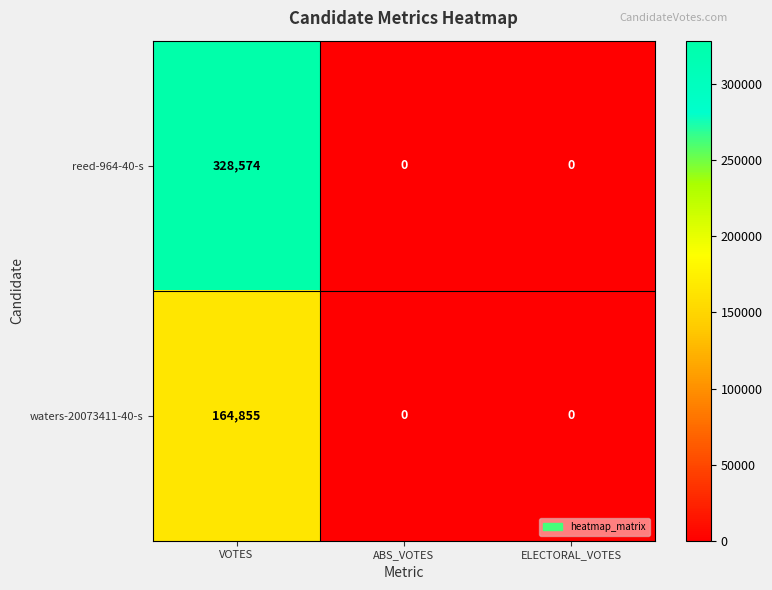

What is the total value across all series at VOTES?

493429